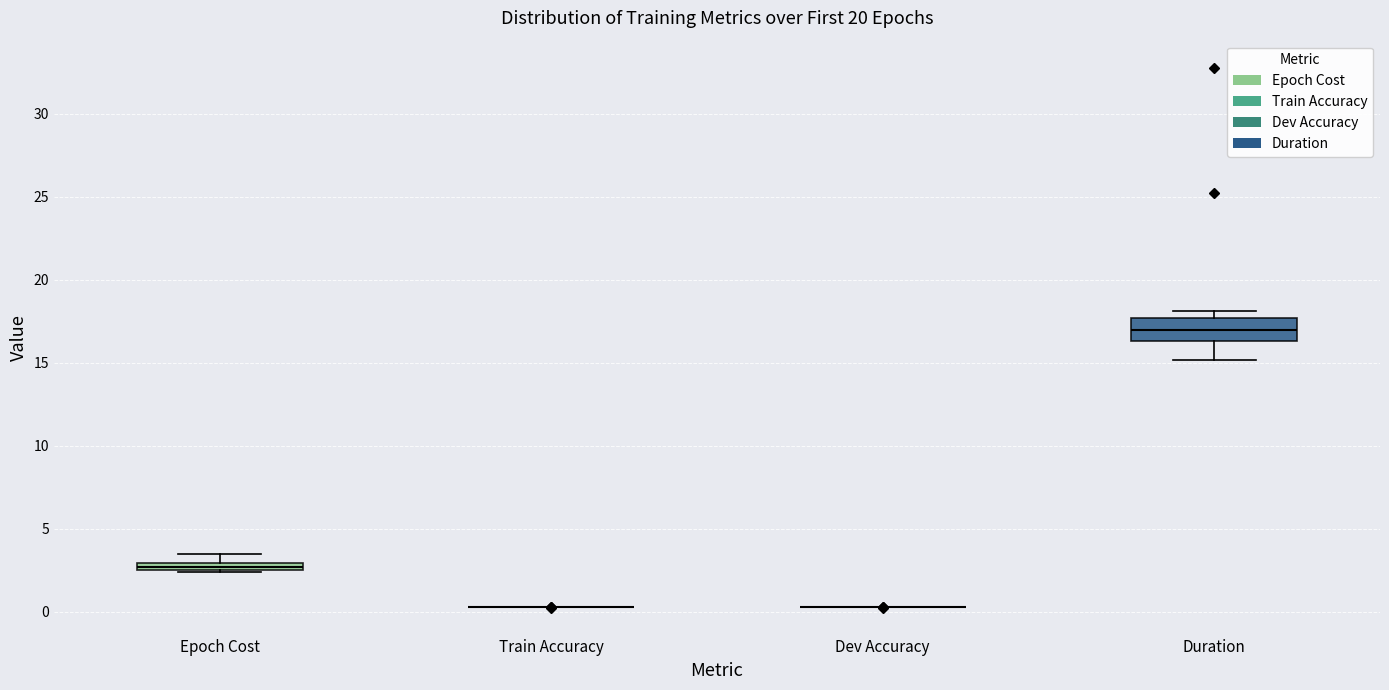

Comparing the boxes themselves (not the whiskers), which one is the tallest?

Duration